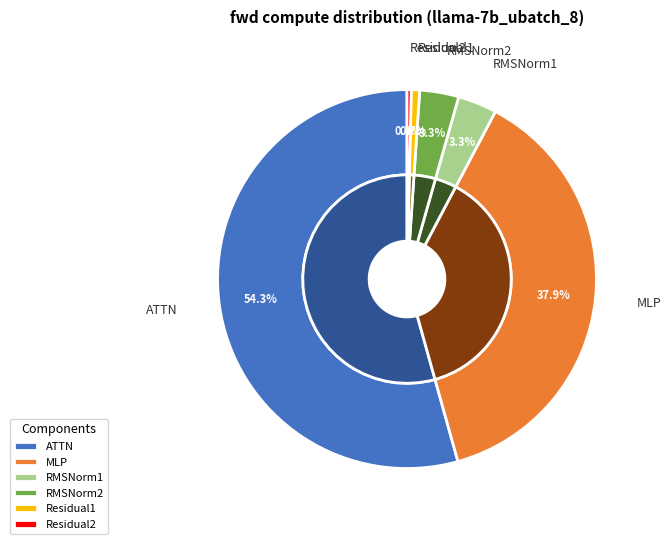

Count the number of slices in the pie.

6